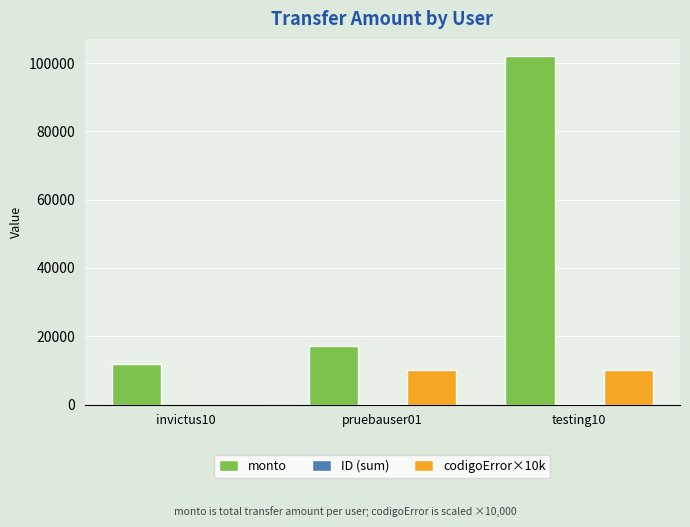

What is the sum of all monto values?

131000